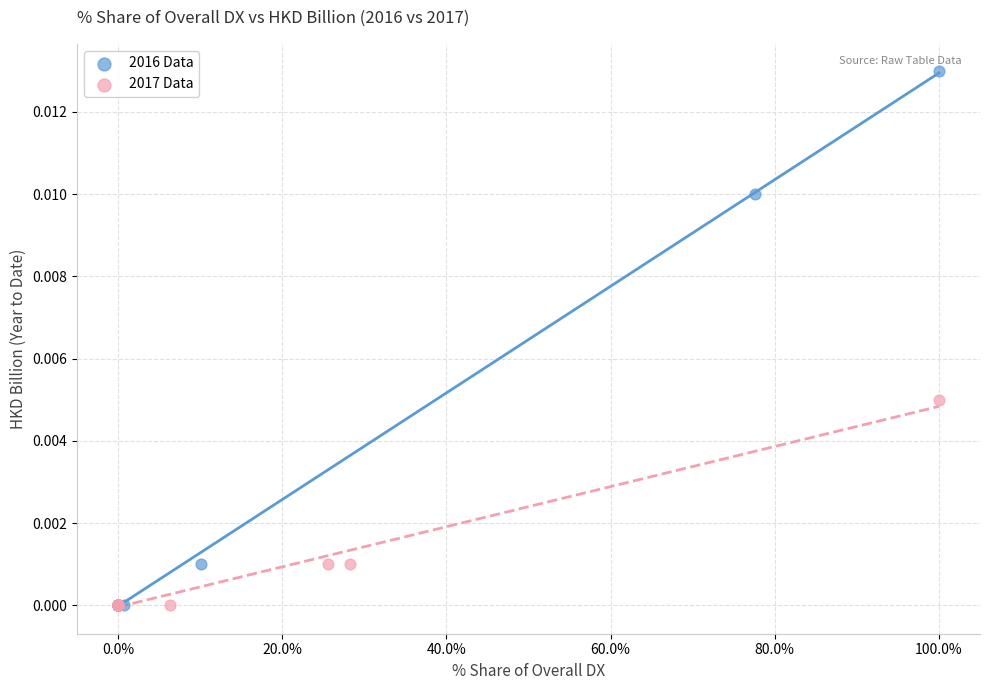

Which series reaches the maximum Y coordinate?

2016 Data